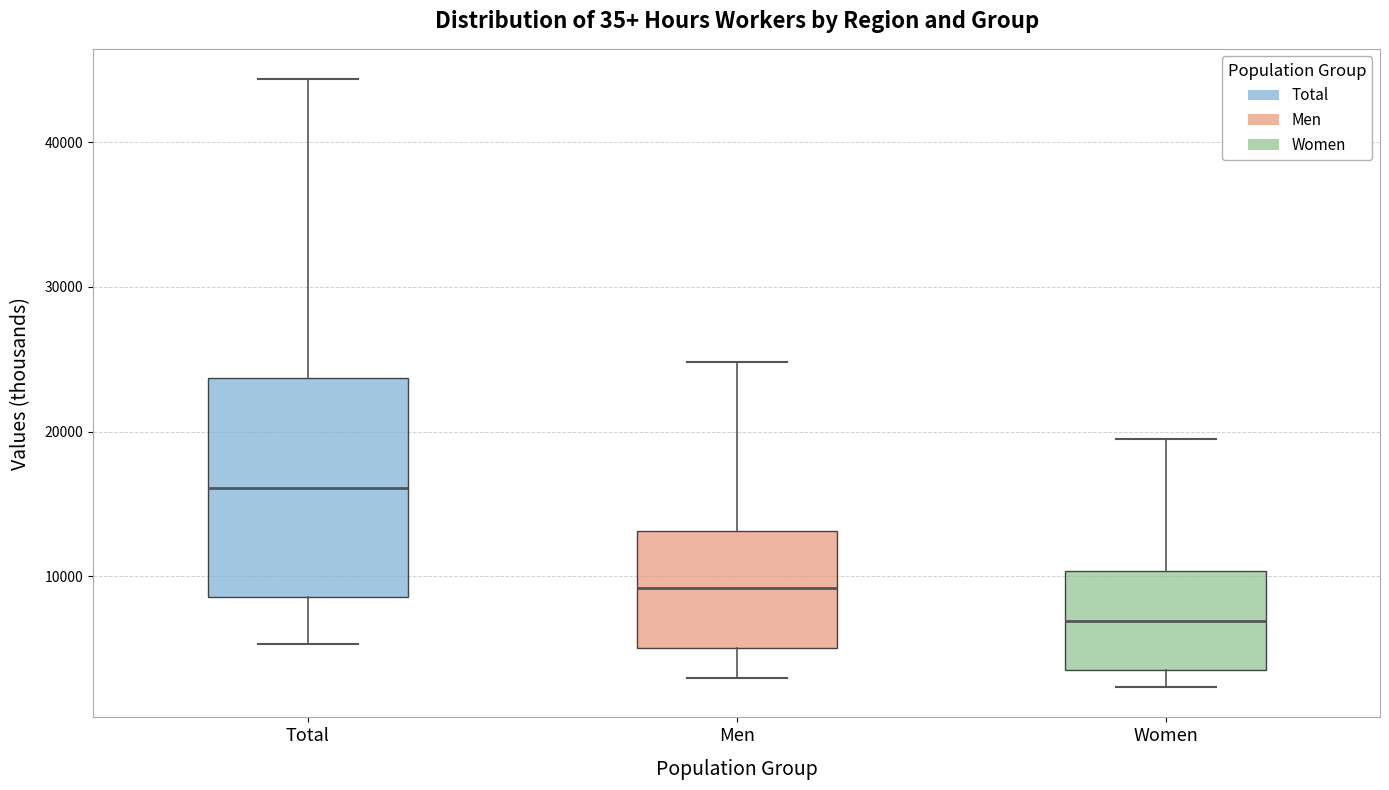

Which box's median line is the highest?

Total